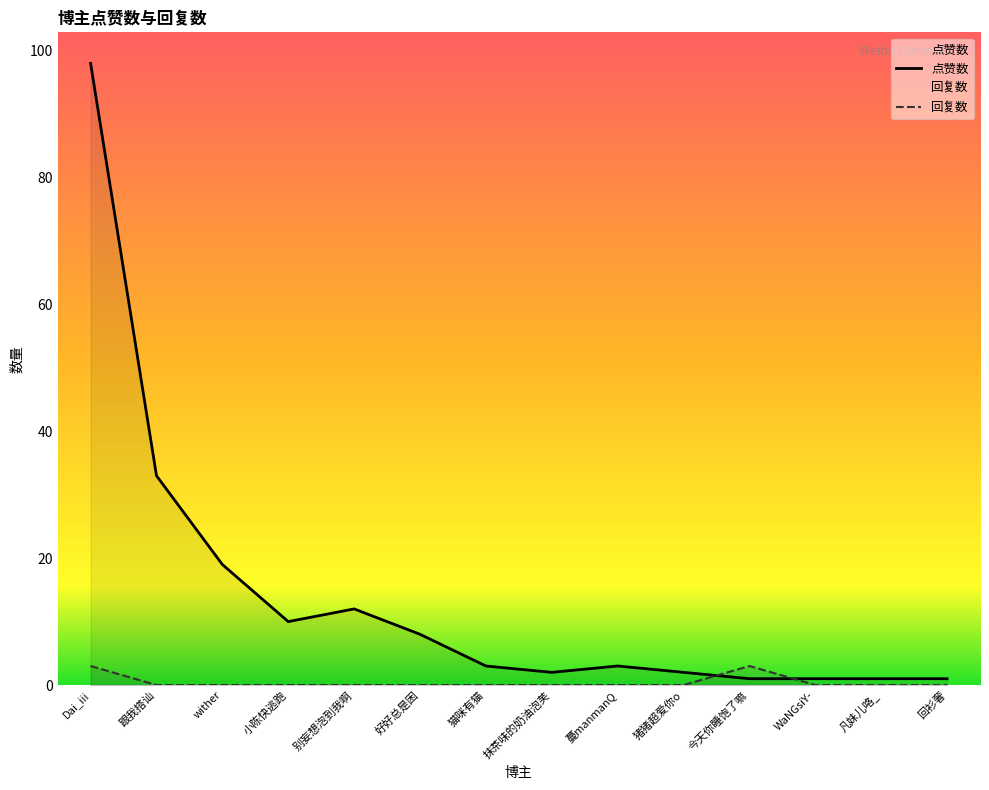

At which category does the chart reach its minimum across all series?

跟我搭讪